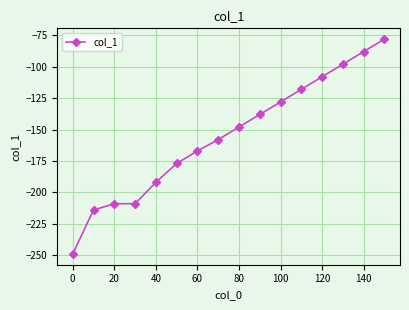

What is the value of the 7th point from the left?

-167